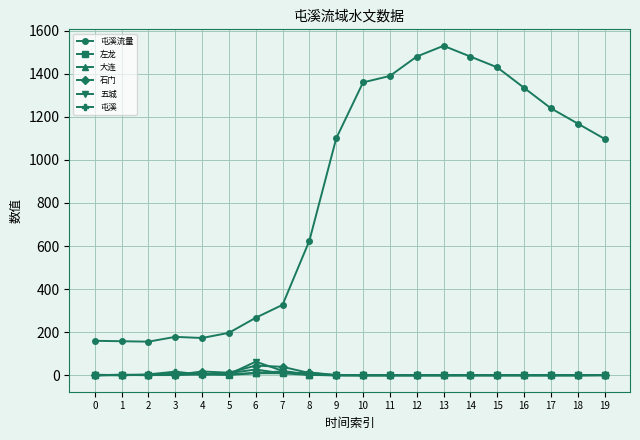

True or false: 五城 has more than 0 points higher than both neighbors.

True